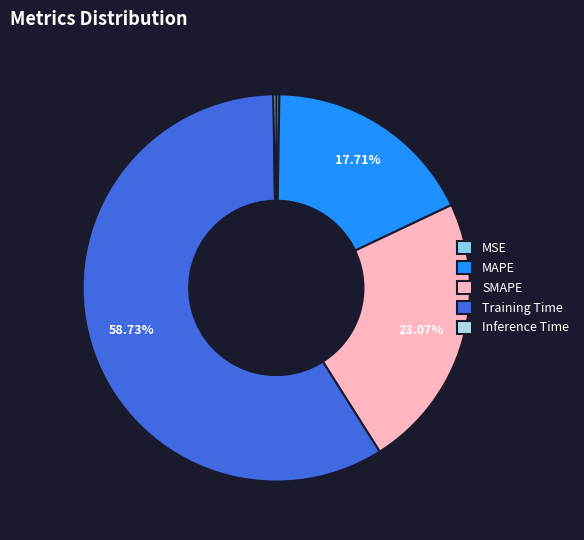

Is it true that MSE is 0% of the pie?

True